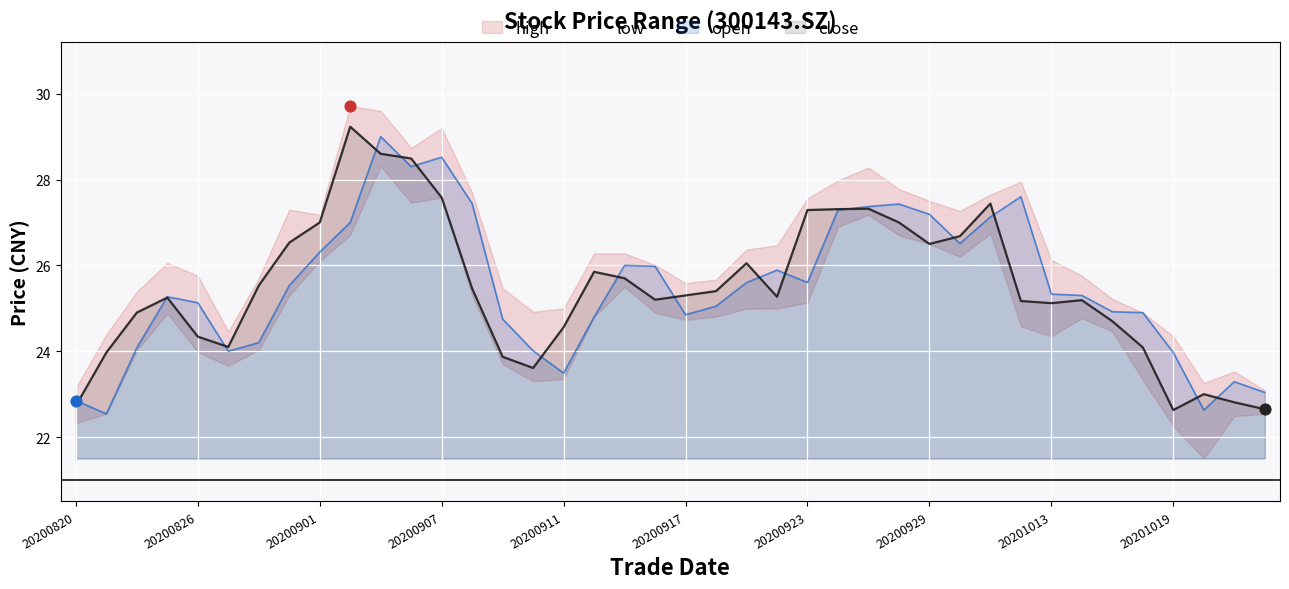

The value of close at 20201019 is 22.6. True or false?

True